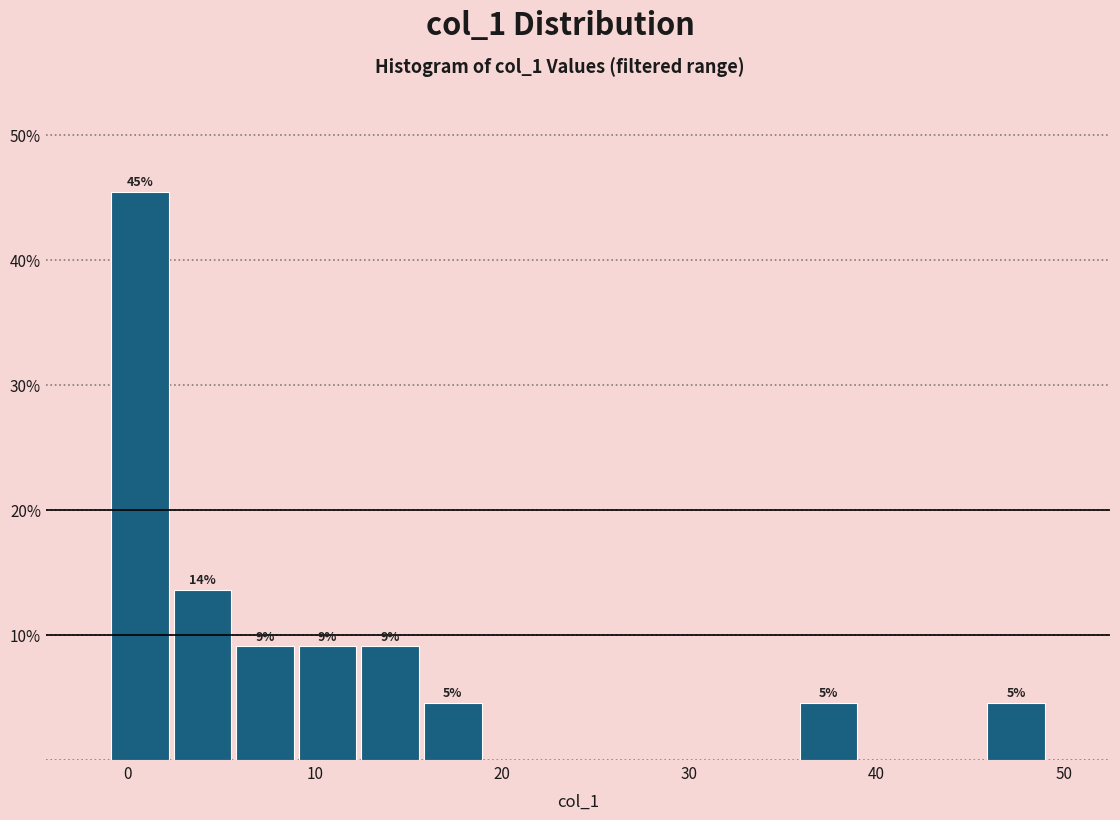

Around what value on the x-axis is the tallest bar? Give the approximate position of its centre, as read against the axis.

1